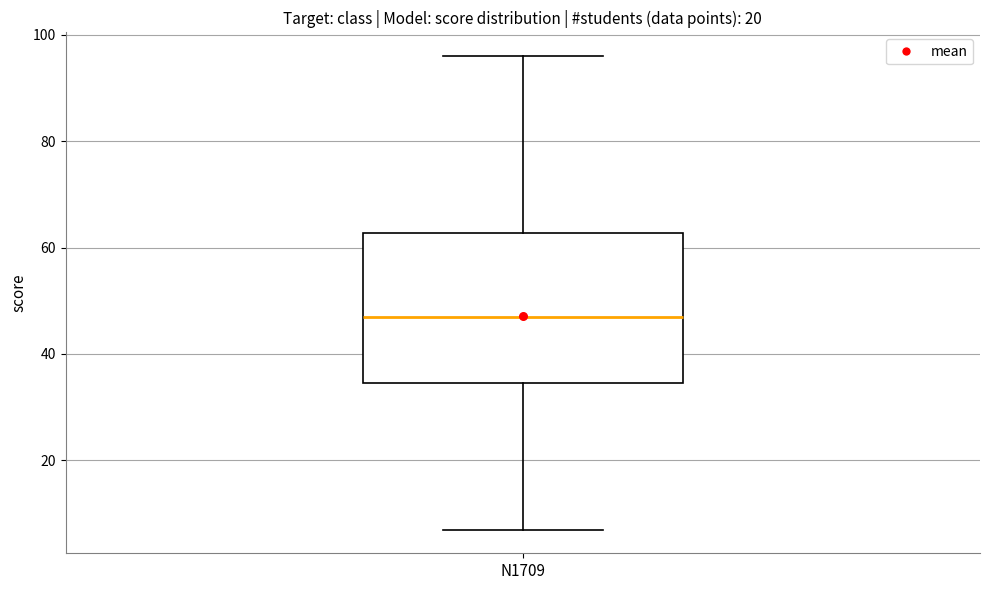

Where does the lower whisker of the box for N1709 end on the y-axis? The values are not printed on the chart, so give them approximately, as read against the axis.

8